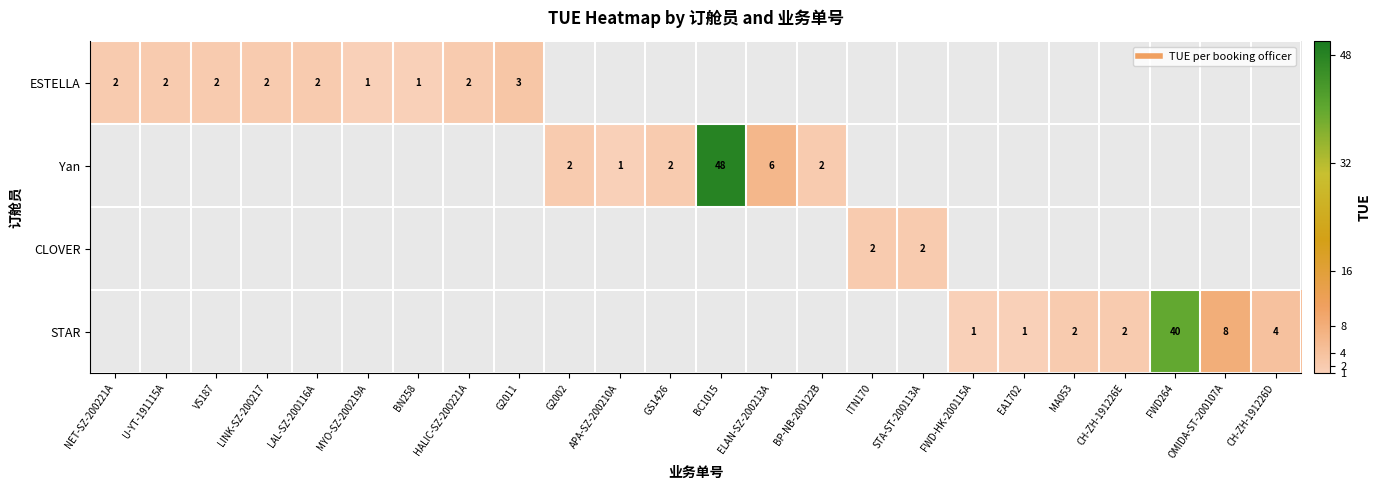

How many values in the Yan series exceed 2?

2